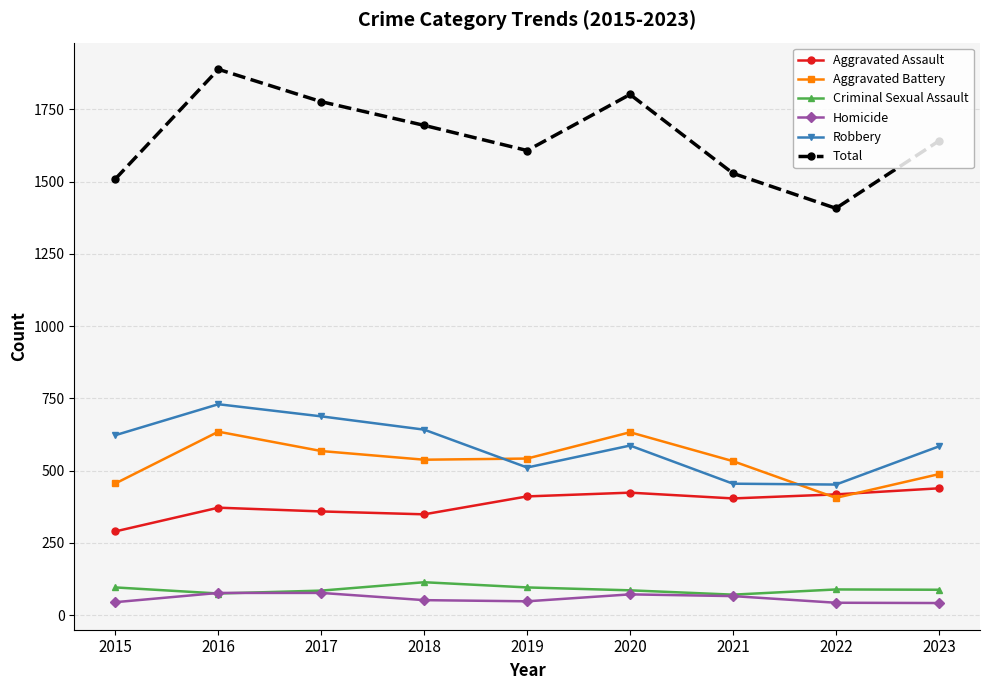

Which series has the widest spread of values?

Total